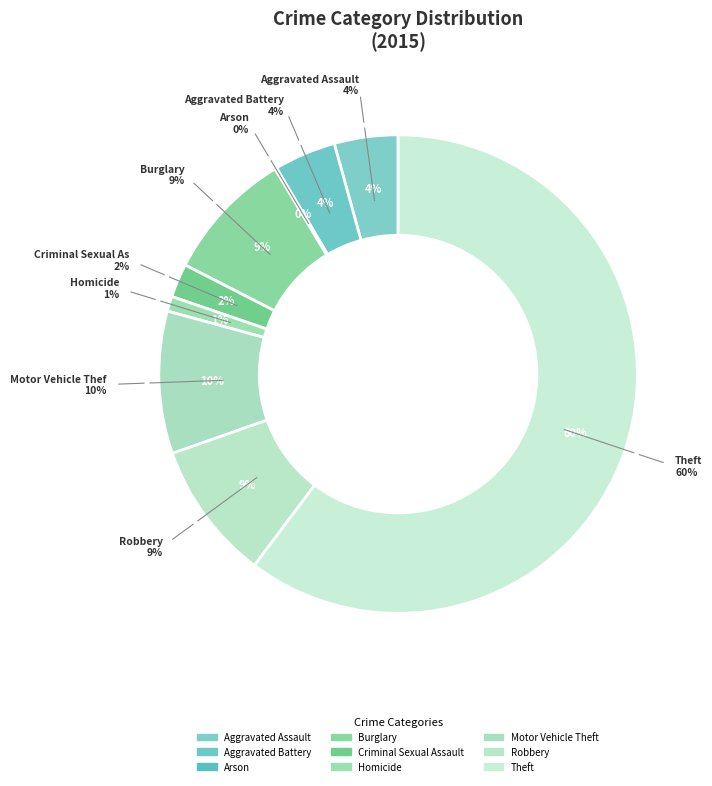

Is it true that Aggravated Assault is 4% of the pie?

True